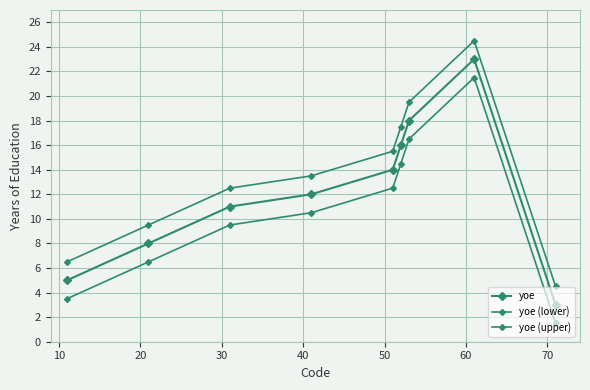

True or false: yoe (lower) and yoe (upper) cross at least once.

False